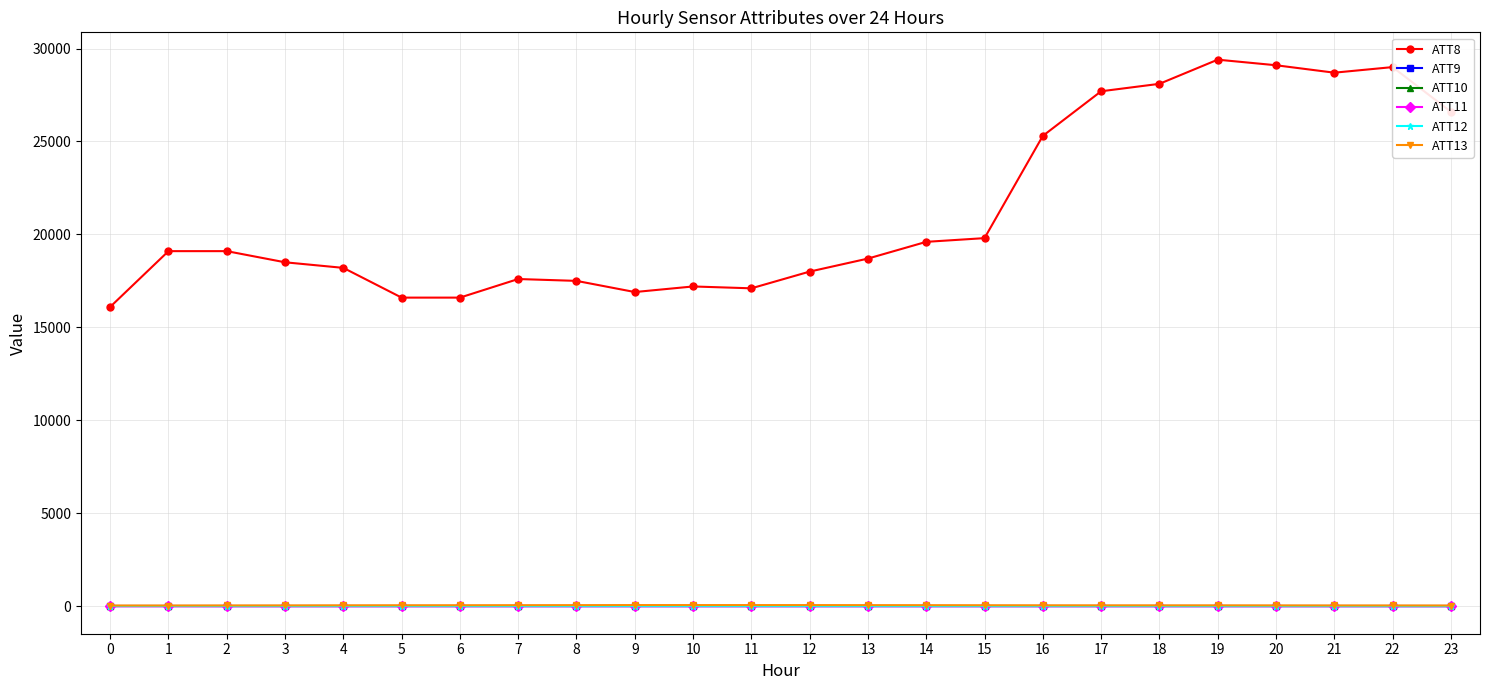

Does the chart have visible grid lines?

Yes